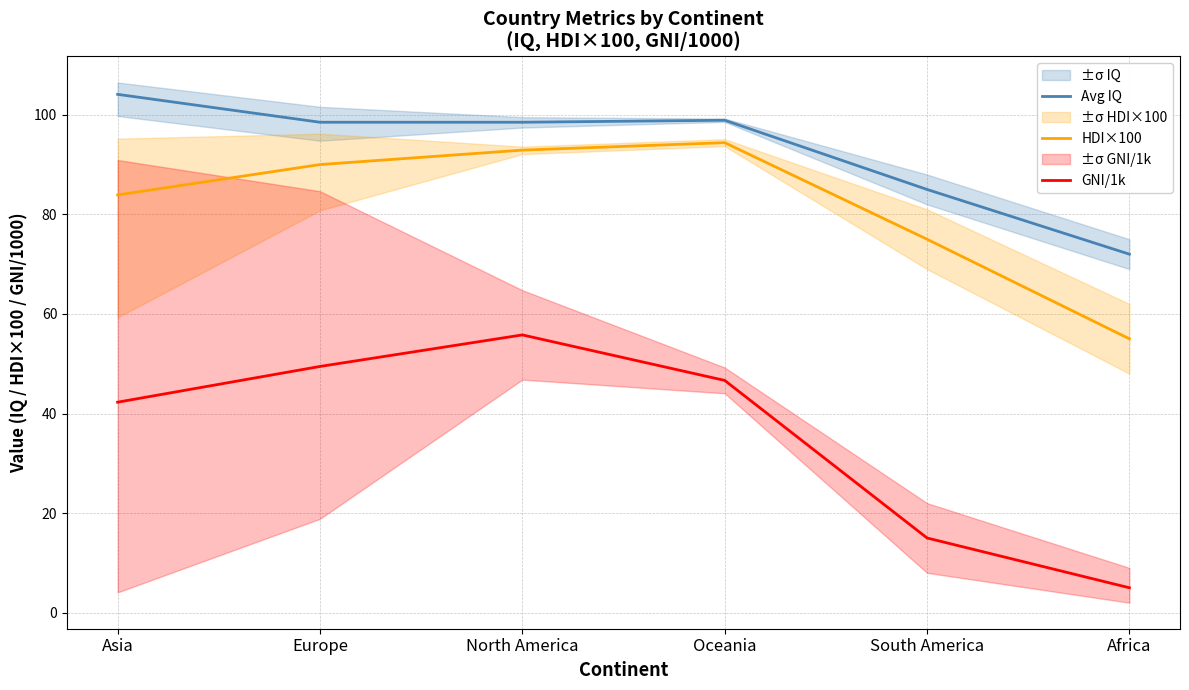

True or false: Avg IQ and GNI/1k cross at least once.

False